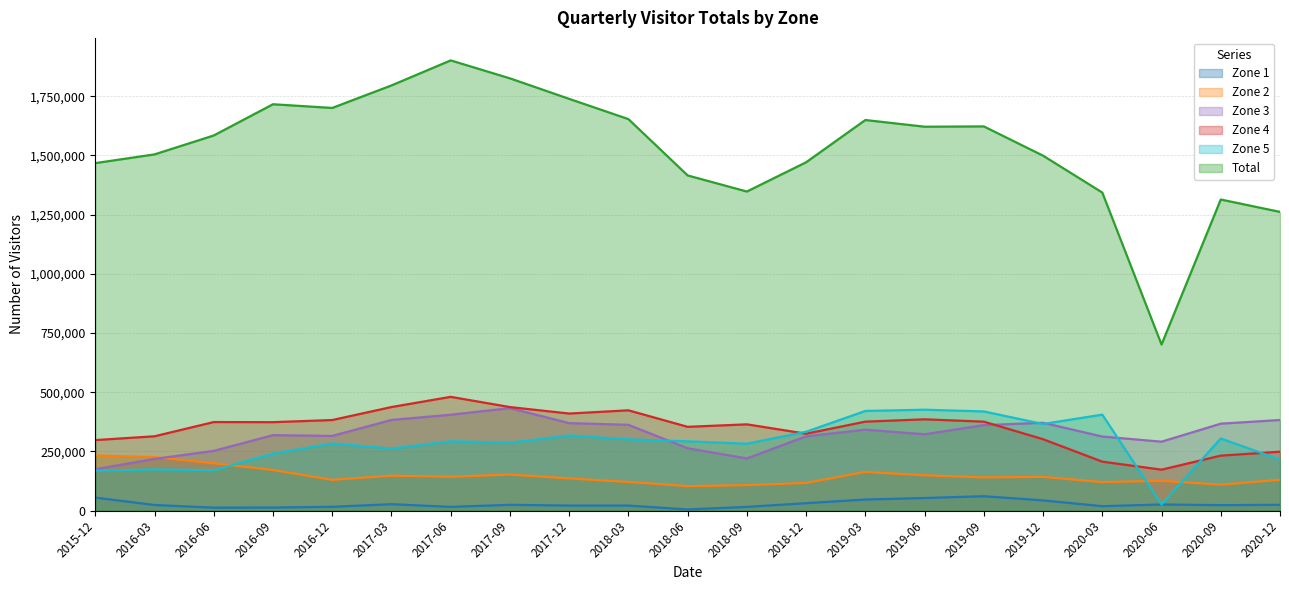

Between 2017-09 and 2019-03, which series saw the biggest shift?

Total